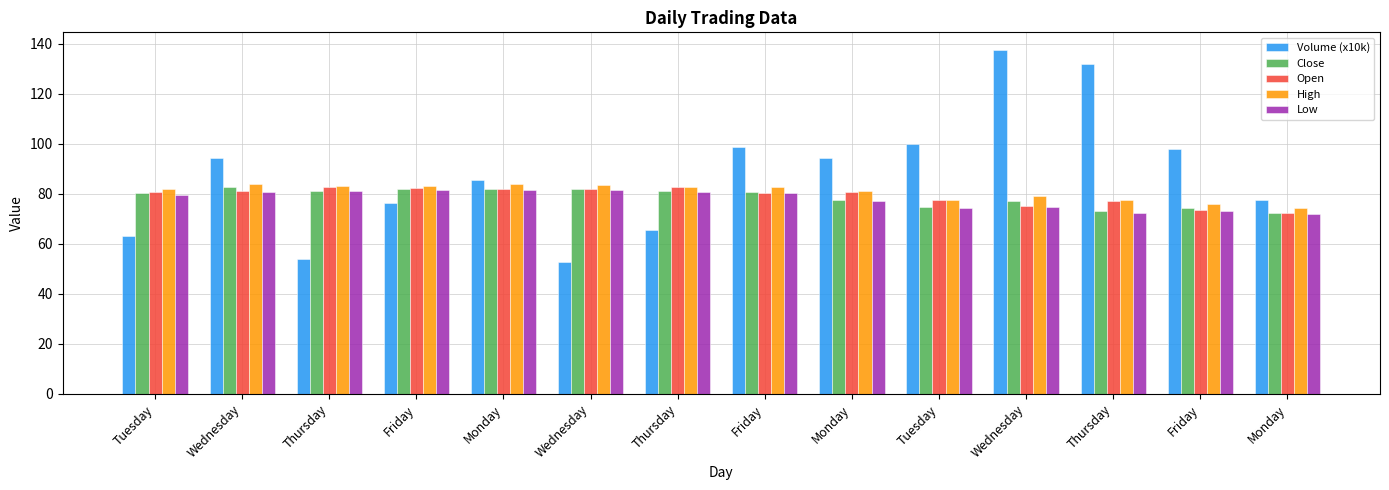

How many groups of bars are there?

14